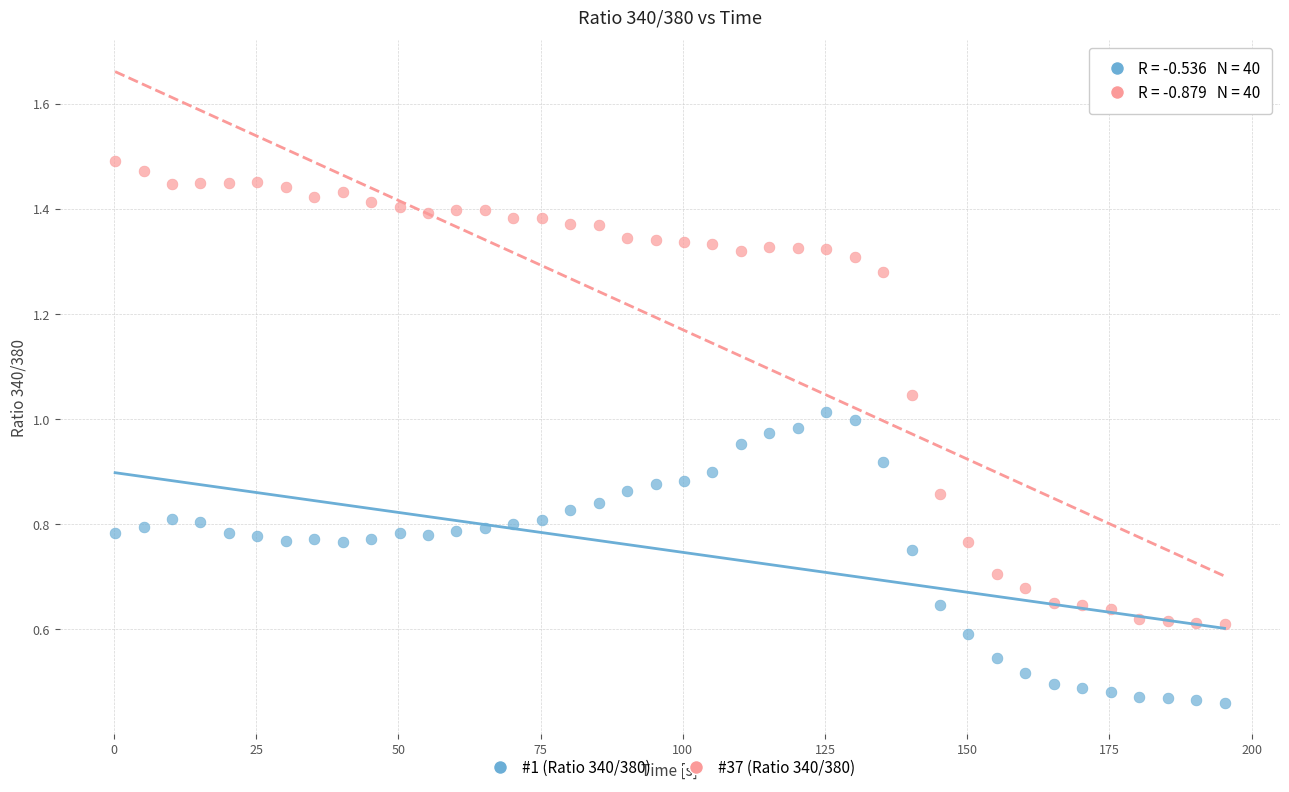

Across all data points, what is the range of X values (max minus min)?

195.0